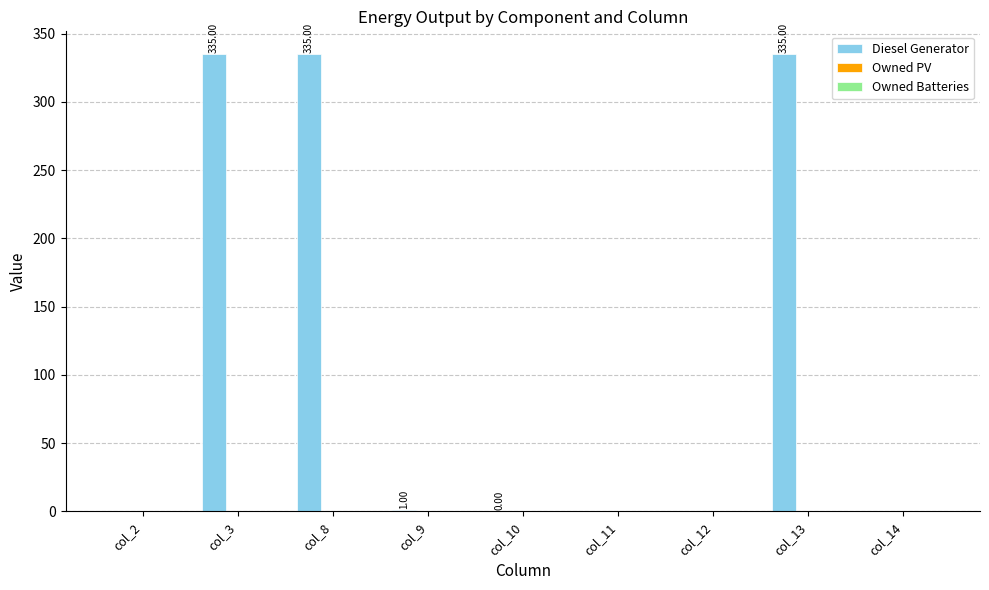

What is the sum of all values?

1006.0